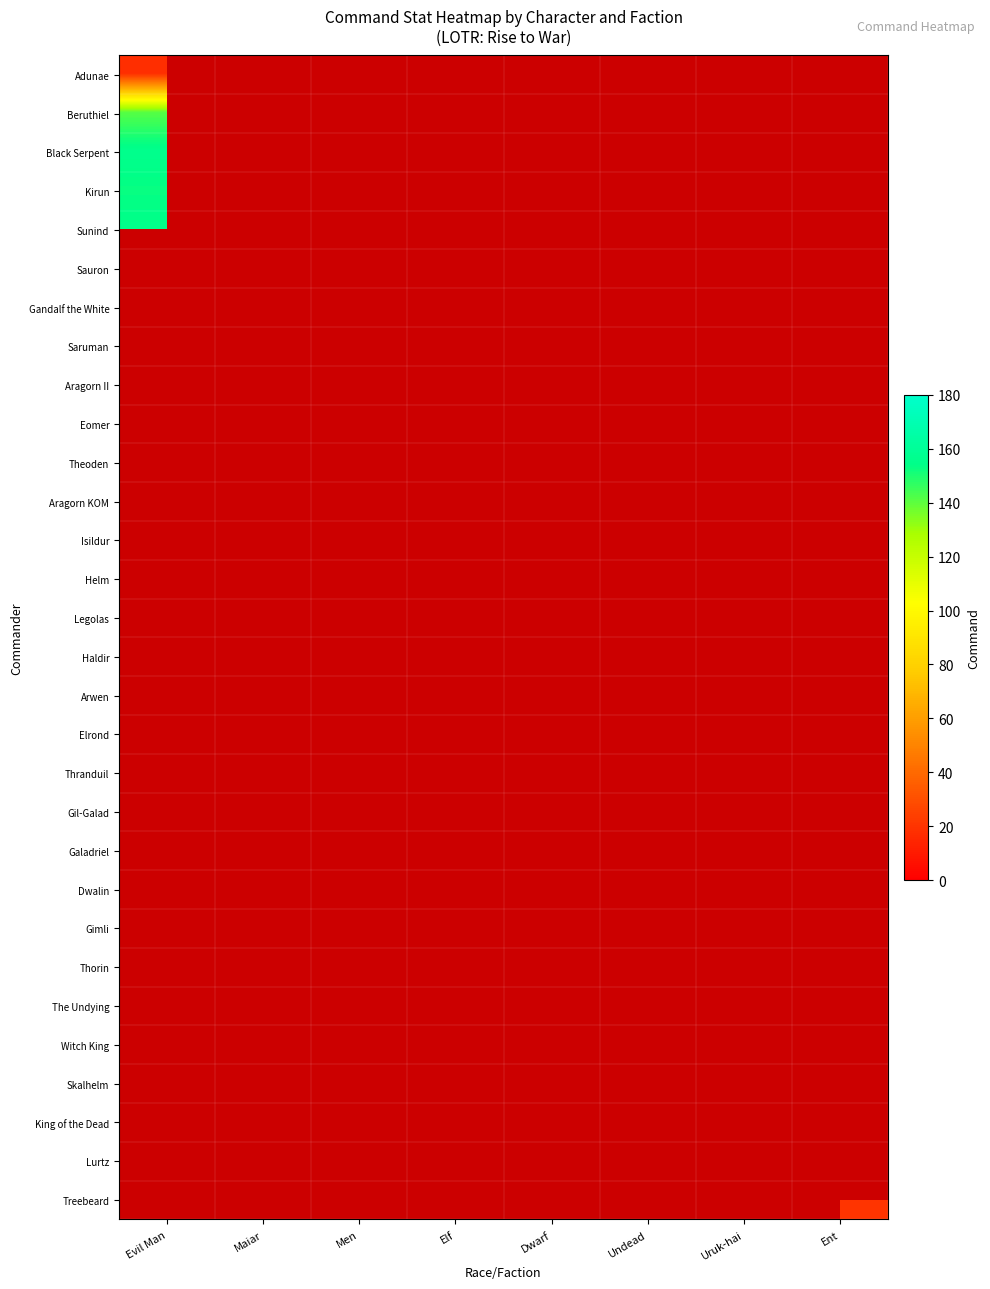

At which label does Arwen reach its minimum?

Evil Man